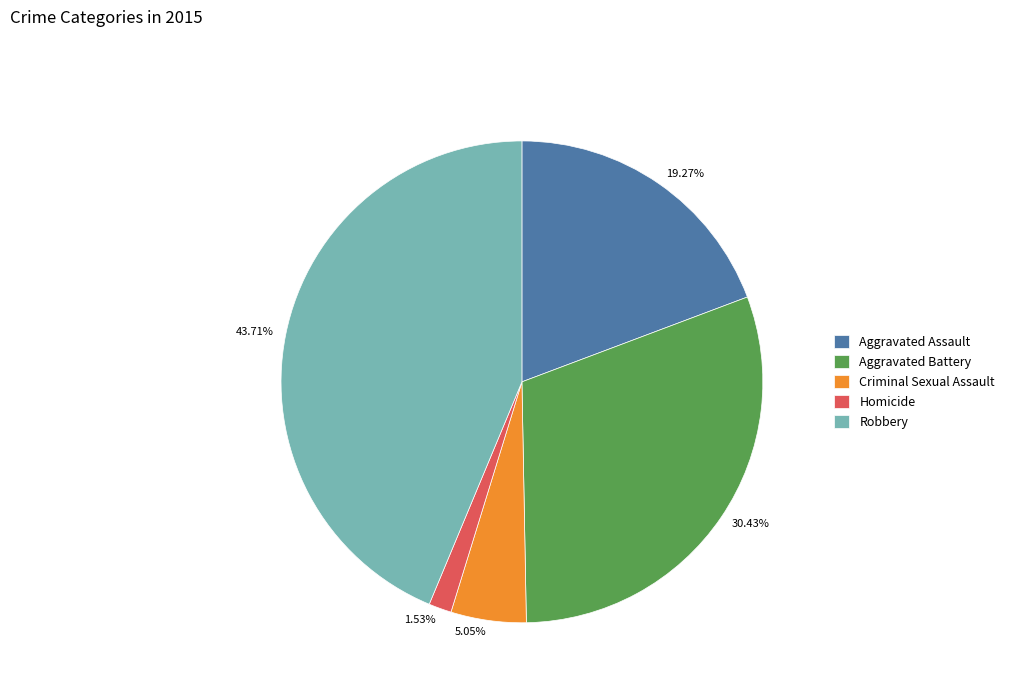

To the nearest percent, what is the average slice percentage?

20%